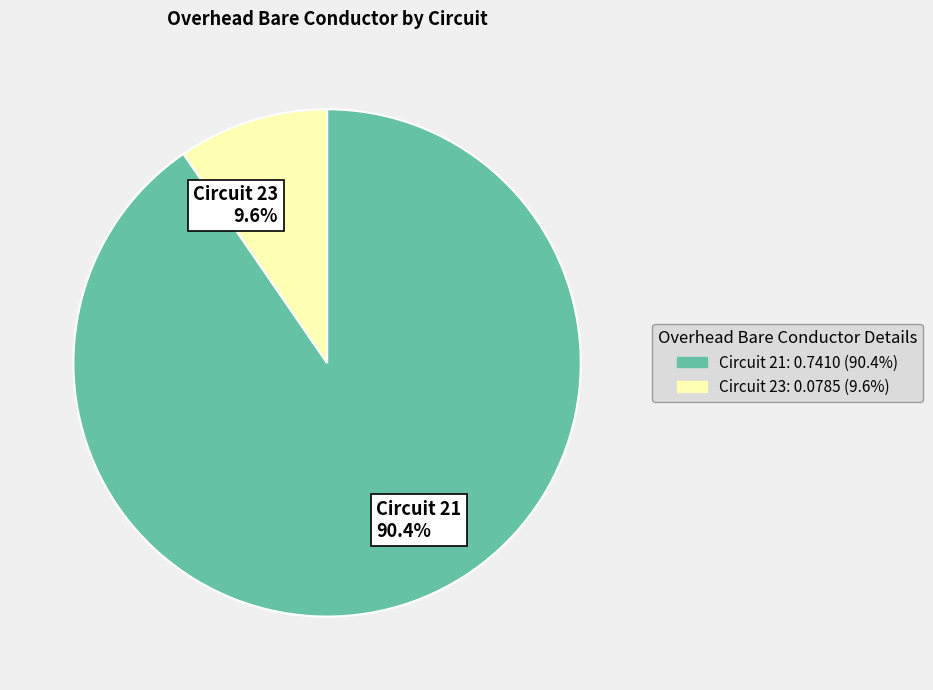

Rank the categories by value from lowest to highest.

Circuit 23 9.6%, Circuit 21 90.4%